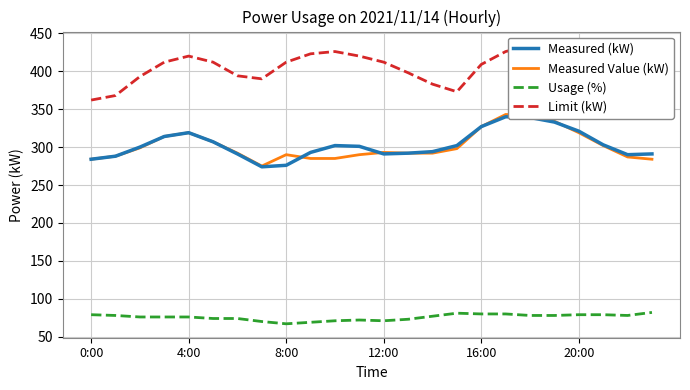

The value of Usage (%) at 22 is 122. True or false?

False